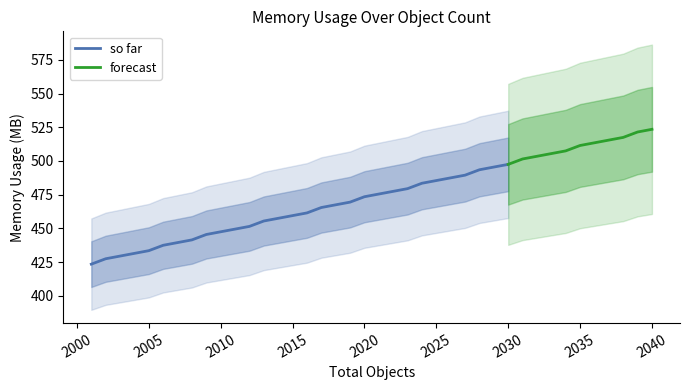

What is the value of the 22nd point from the left?

477.5